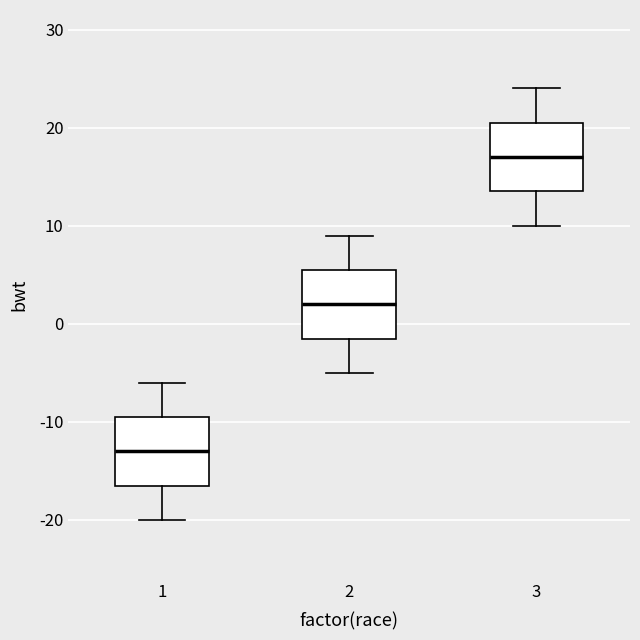

Reading left to right, transcribe this box plot: for each box, give where its median line is, the range the box spans, and where its two whiskers end, as read against the y-axis. The values are not printed on the chart, so give them approximately, as read against the axis.

1: median -13, box -16 to -9, whiskers -20 to -6
2: median 2, box -1 to 6, whiskers -5 to 9
3: median 17, box 14 to 21, whiskers 10 to 24